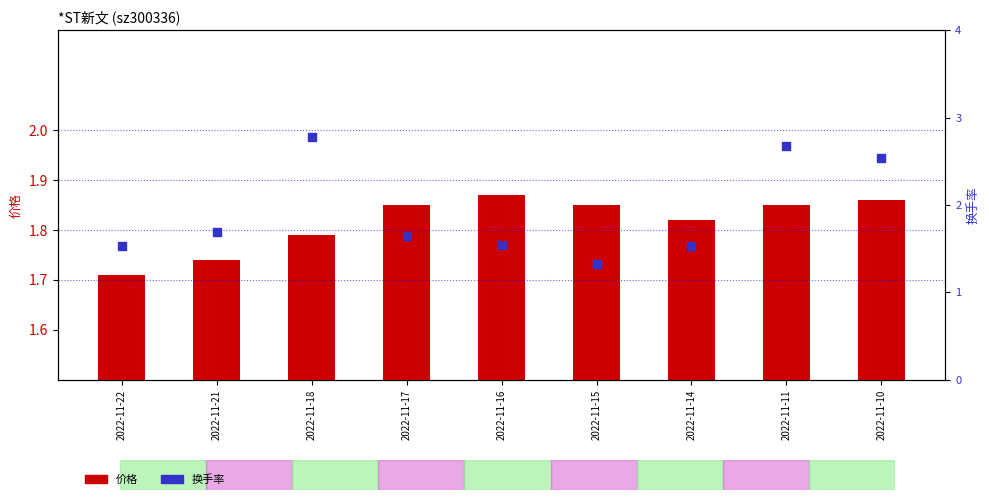

Is the value of 价格 at 2022-11-14 greater than the value of 换手率 at 2022-11-11?

No